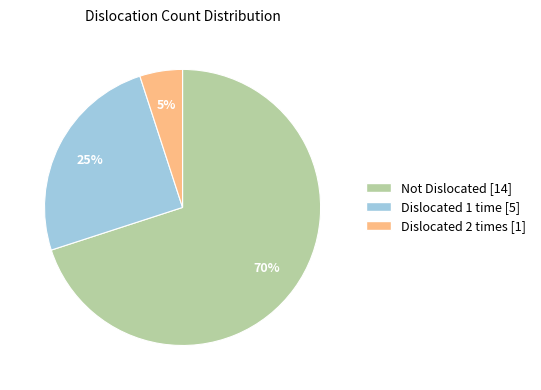

To the nearest percent, what is the difference between the largest and smallest slice percentages?

65%